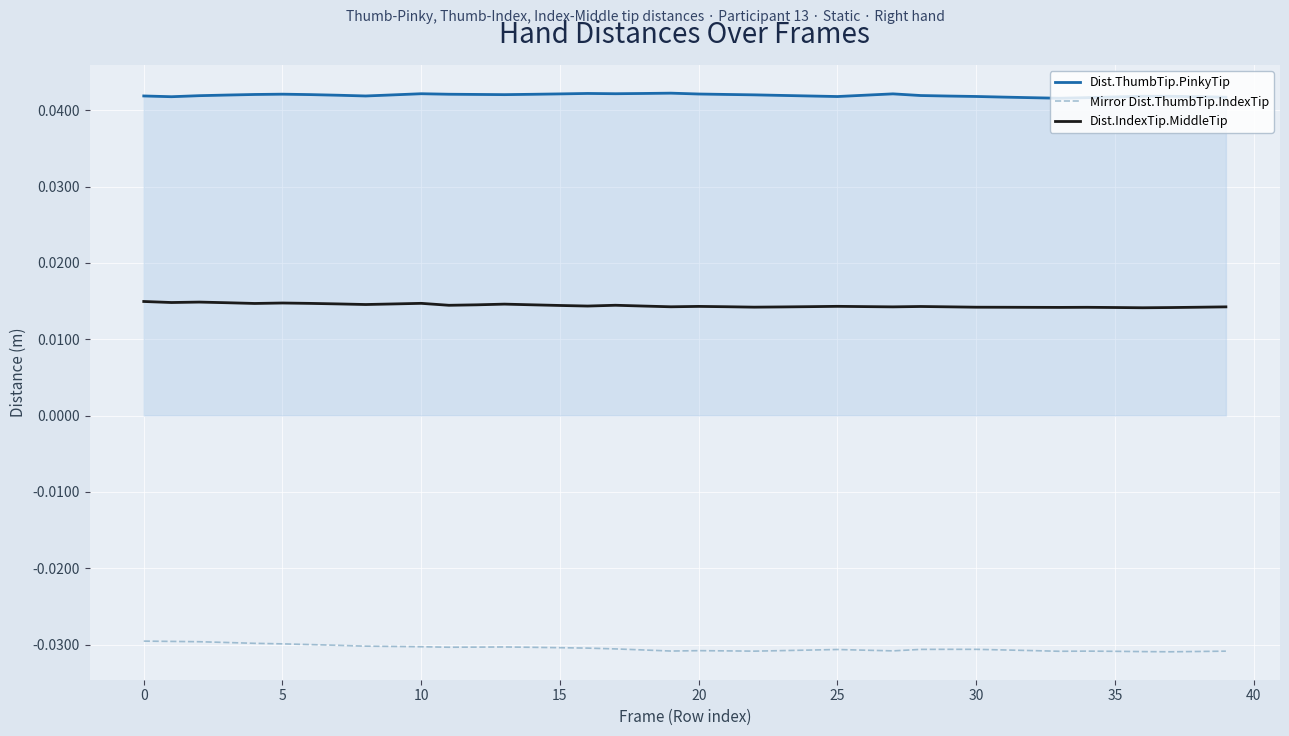

What are all the series names shown in the legend?

Dist.ThumbTip.PinkyTip, Mirror Dist.ThumbTip.IndexTip, Dist.IndexTip.MiddleTip